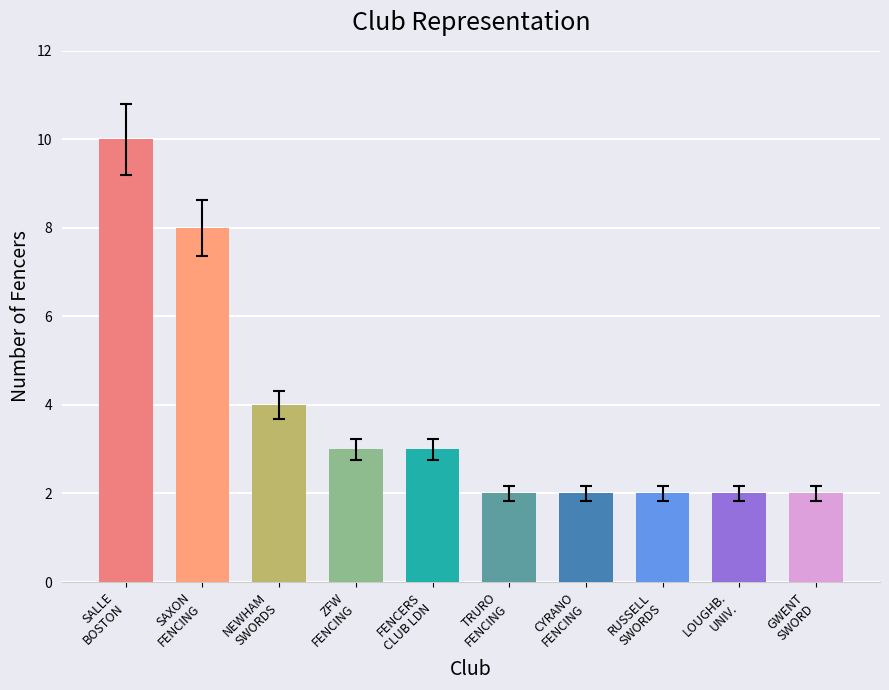

True or false: the data shows 1 at LOUGHBOROUGH UNIVERSITY.

False